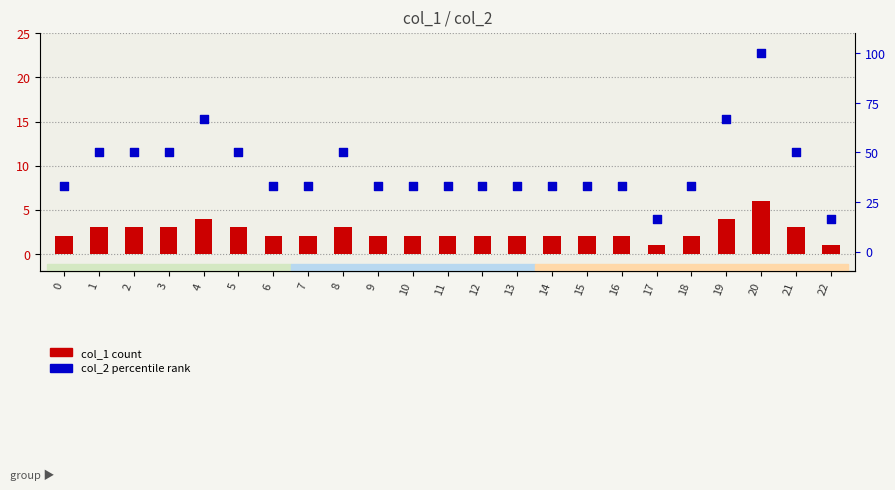

Which series has the largest total across all categories?

col_2 percentile rank